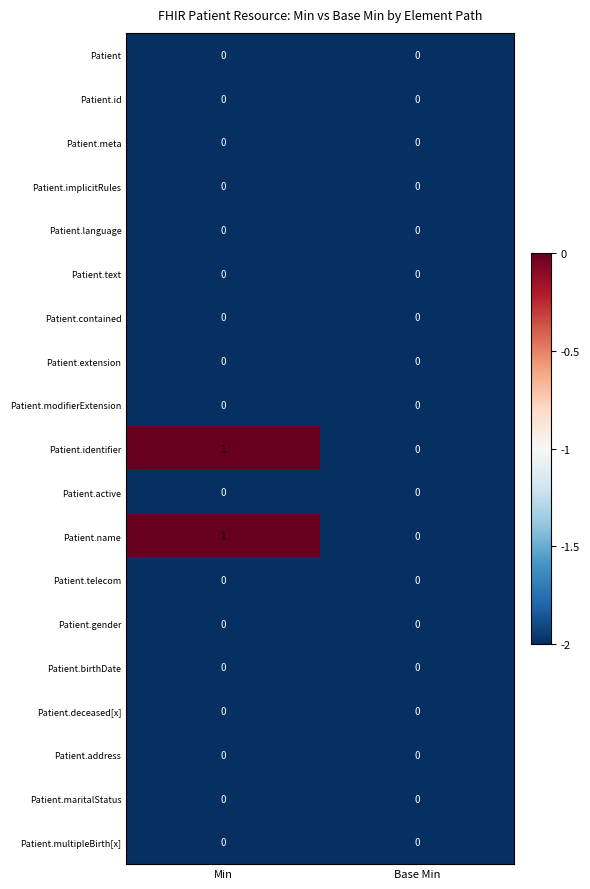

At which category does the chart reach its peak across all series?

Min